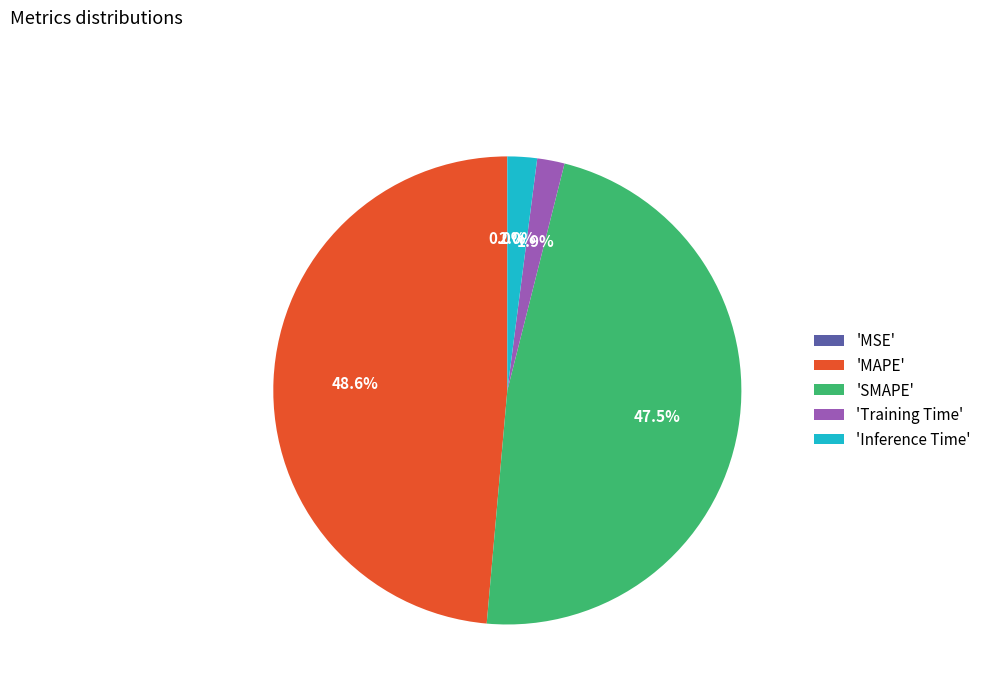

Do 'SMAPE' and 'Training Time' together represent more than half of the pie?

No